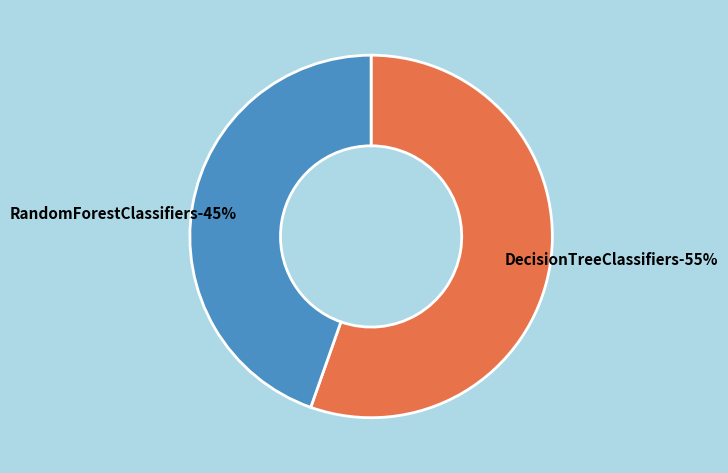

The DecisionTreeClassifiers slice represents 55% of the pie. True or false?

True